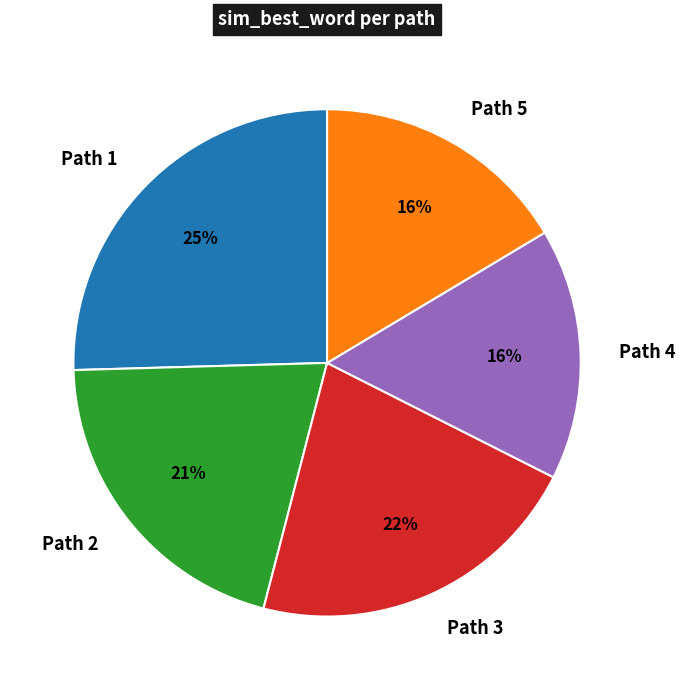

How many segments does this pie chart have?

5